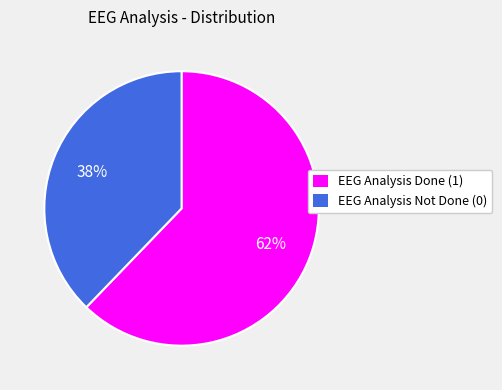

Which slice is the smallest?

EEG Analysis Not Done (0)